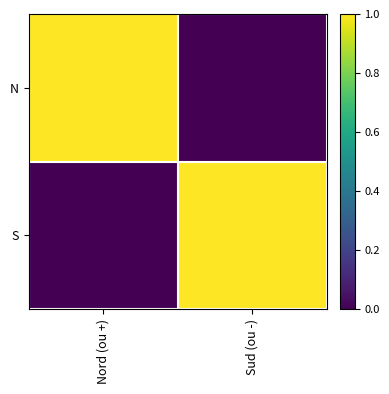

Rank the series by their maximum value, from lowest to highest.

N, S